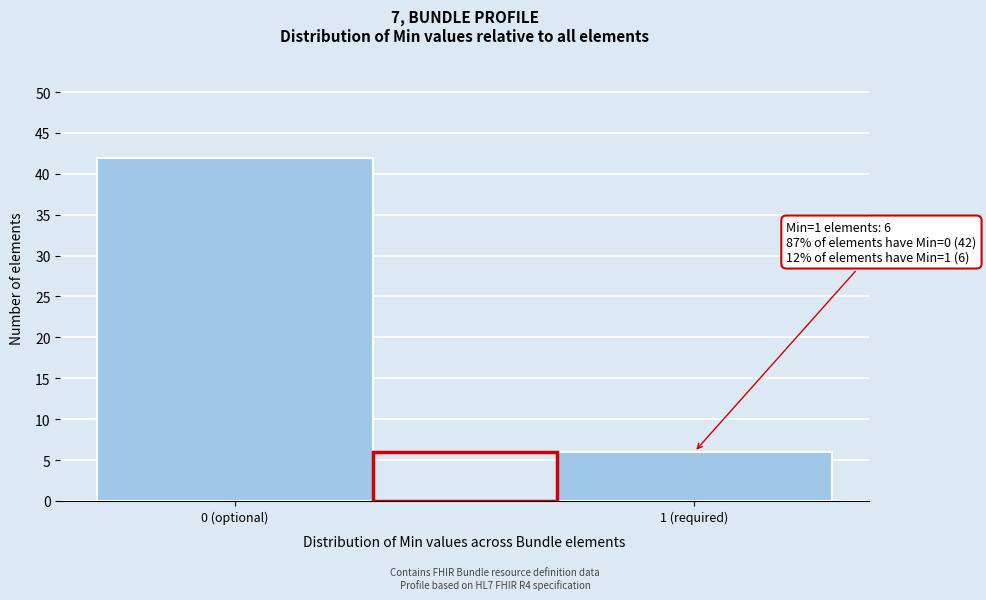

Reading left to right, extract all data points from this chart.

42	6